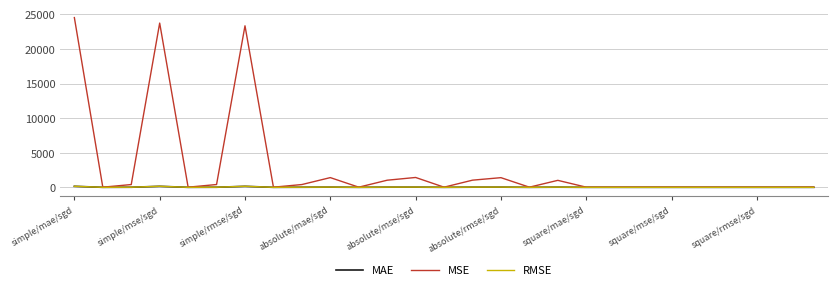

Which series has the widest spread of values?

MSE